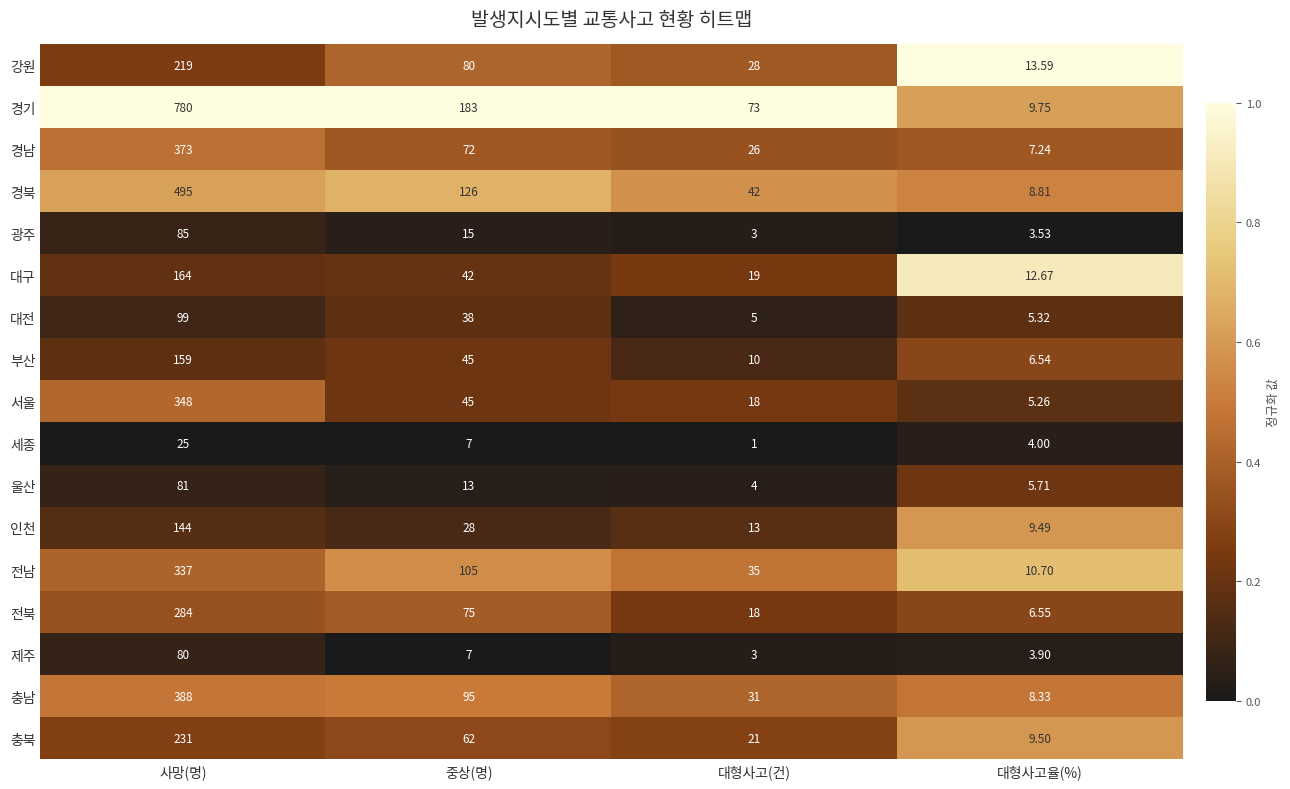

What is the maximum value shown in the chart?

780.0